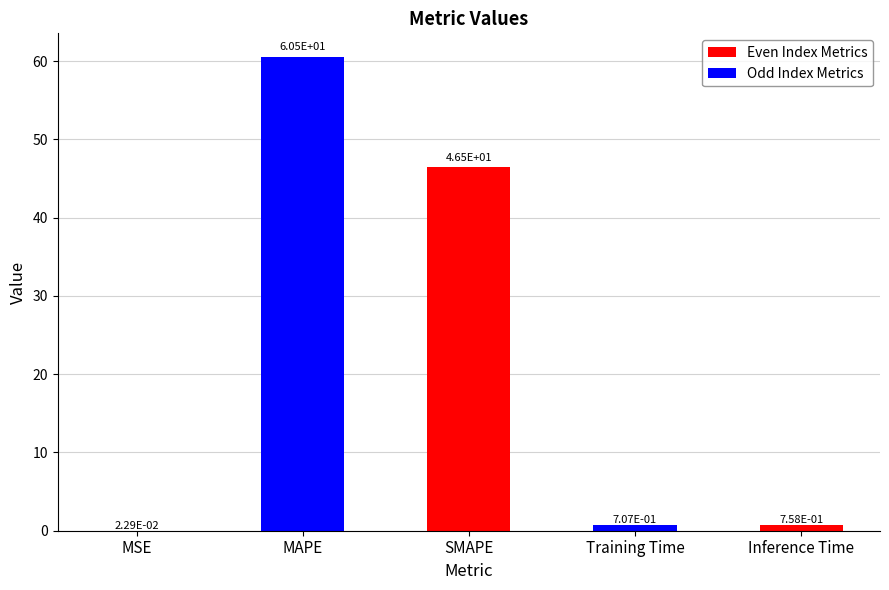

What is the sum of the values at Training Time and SMAPE?

47.2